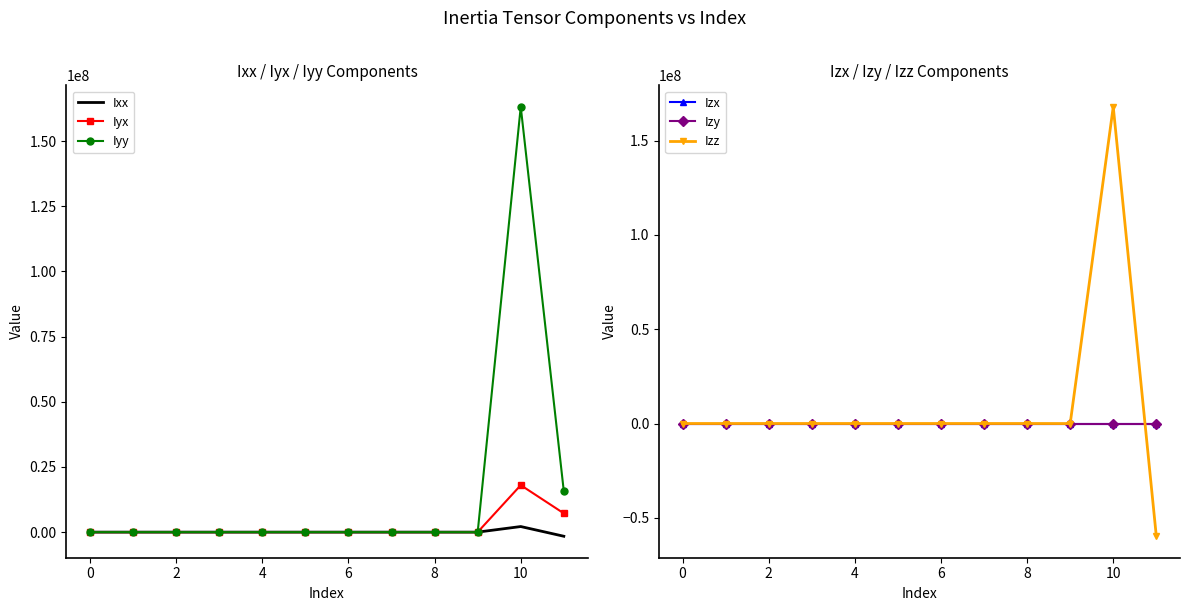

What is the highest value of the Iyx series?

18017427.6